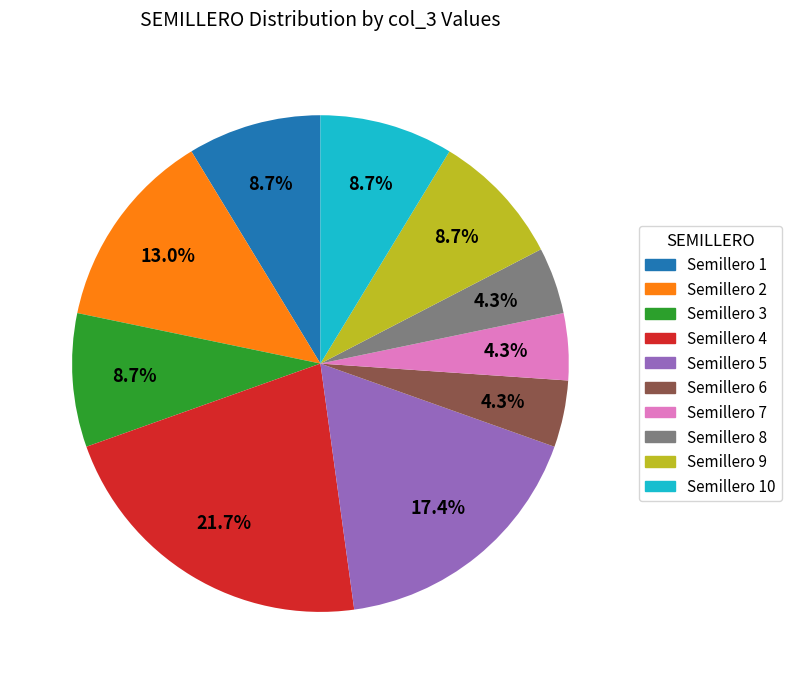

Does any single category account for the majority?

No